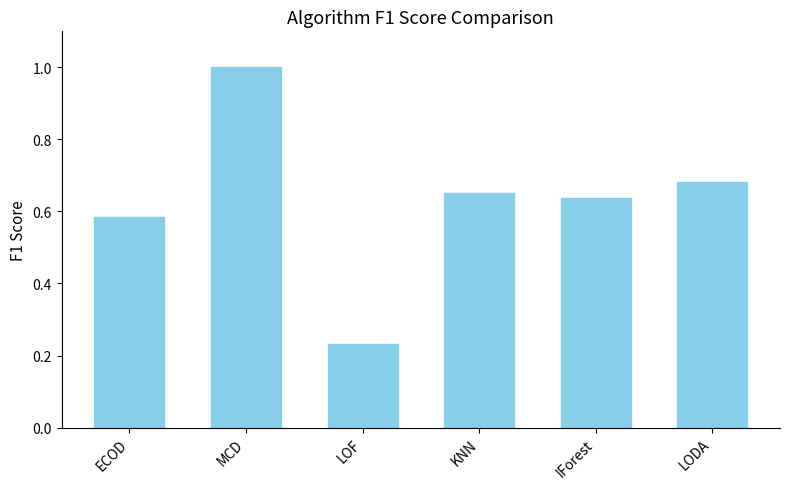

What is the label of the 4th bar from the right?

LOF